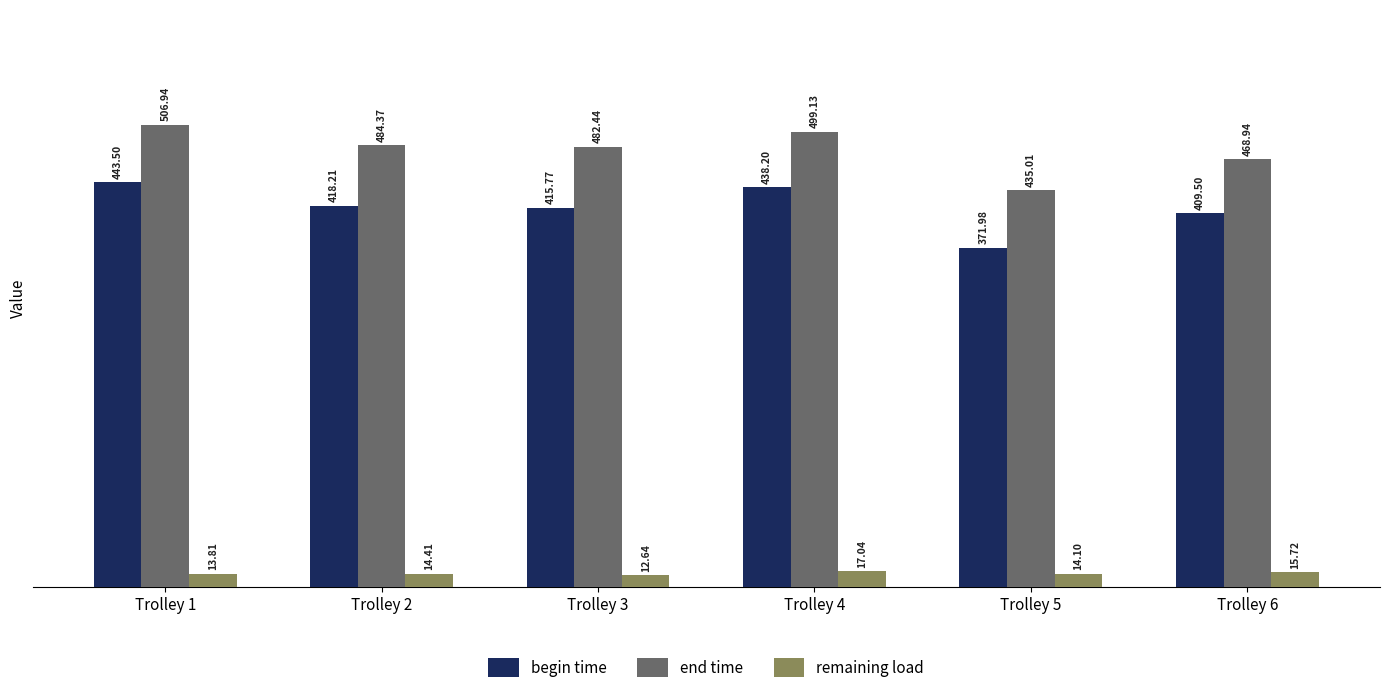

What is the sum of all begin time values?

2497.2